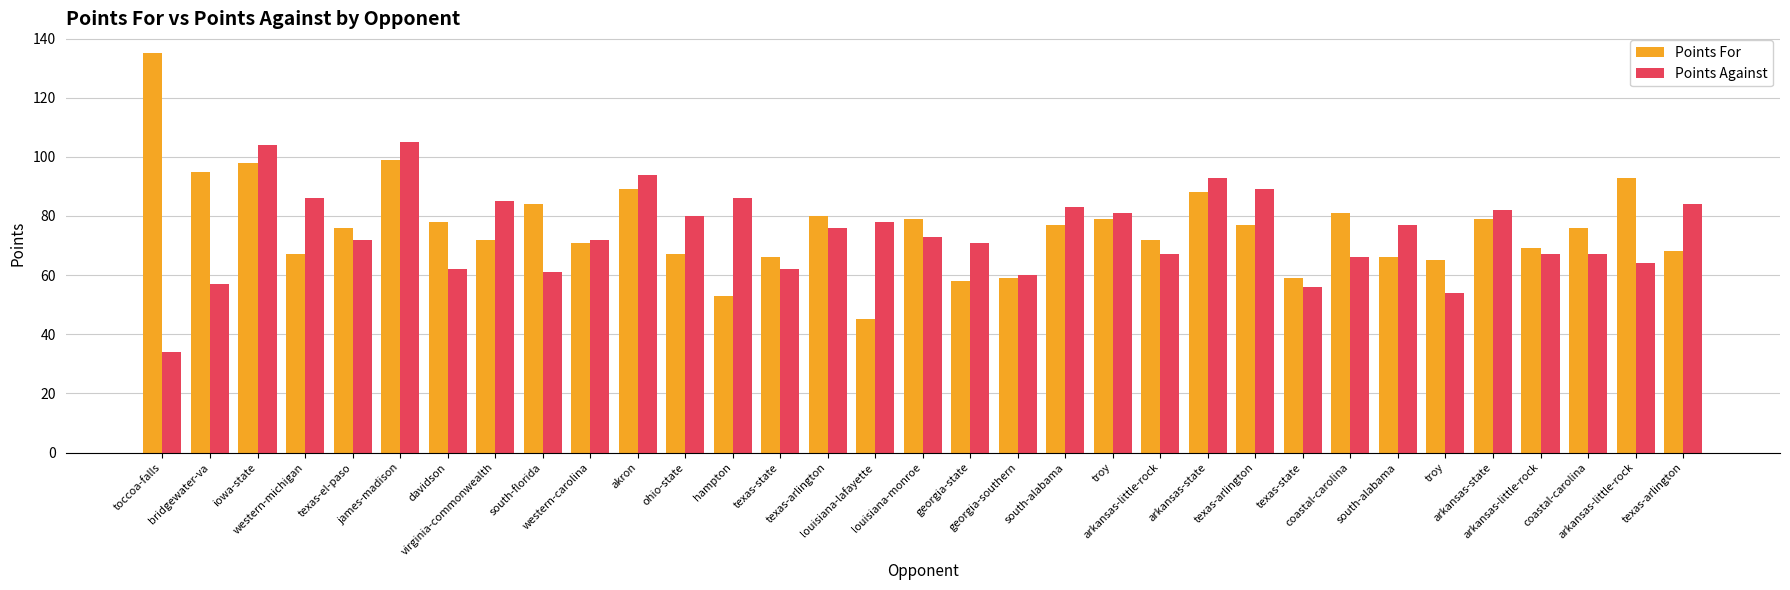

What is the difference between the Points Against values at coastal-carolina and georgia-southern?

6